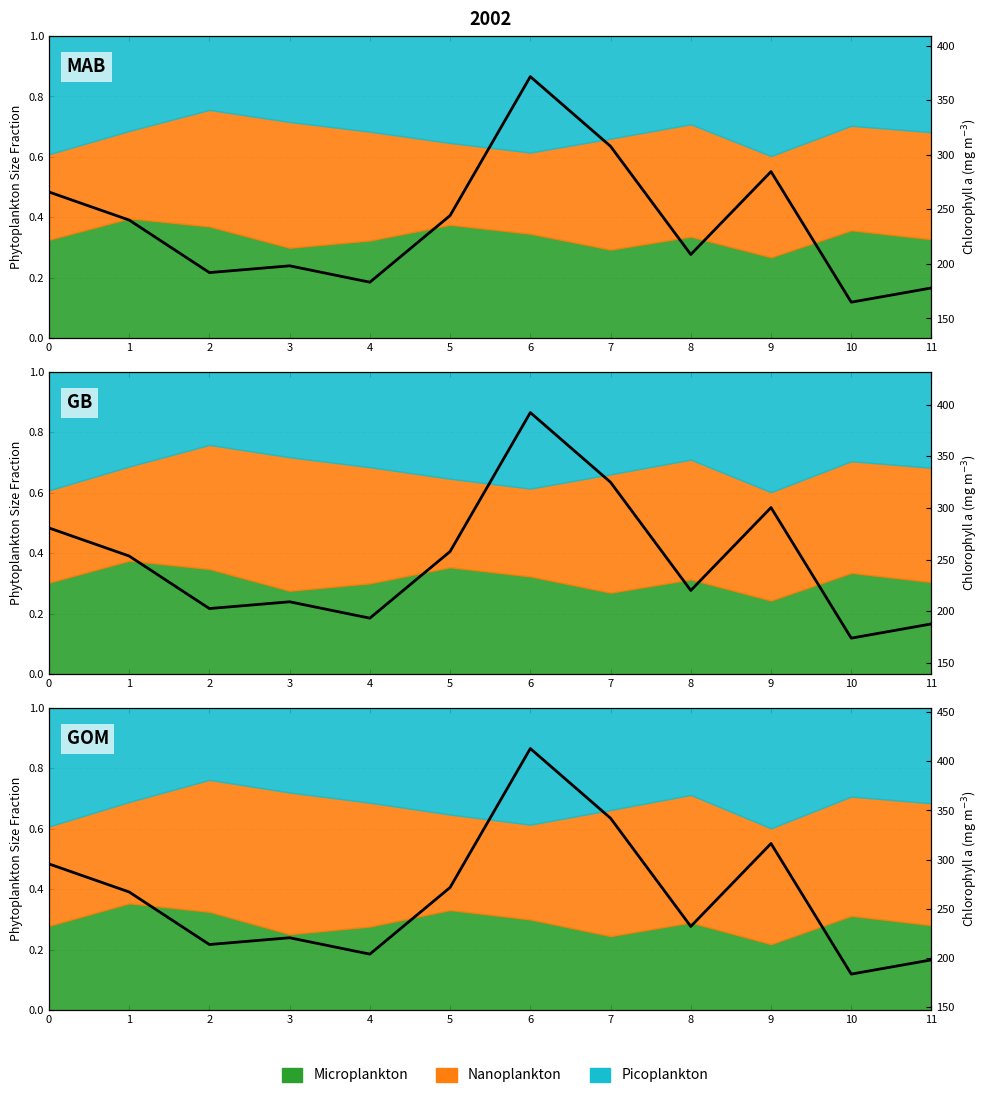

True or false: there are more than 1 points higher than both neighbors.

True